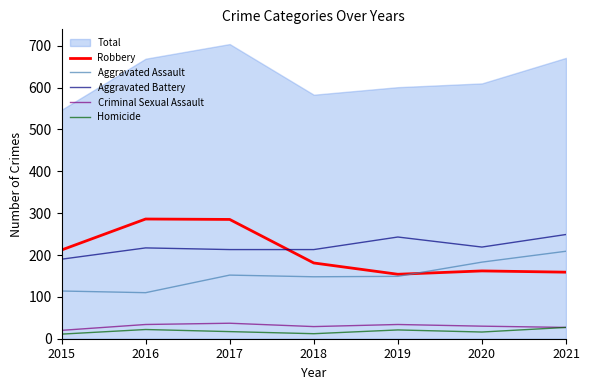

What is the maximum value for Homicide?

27